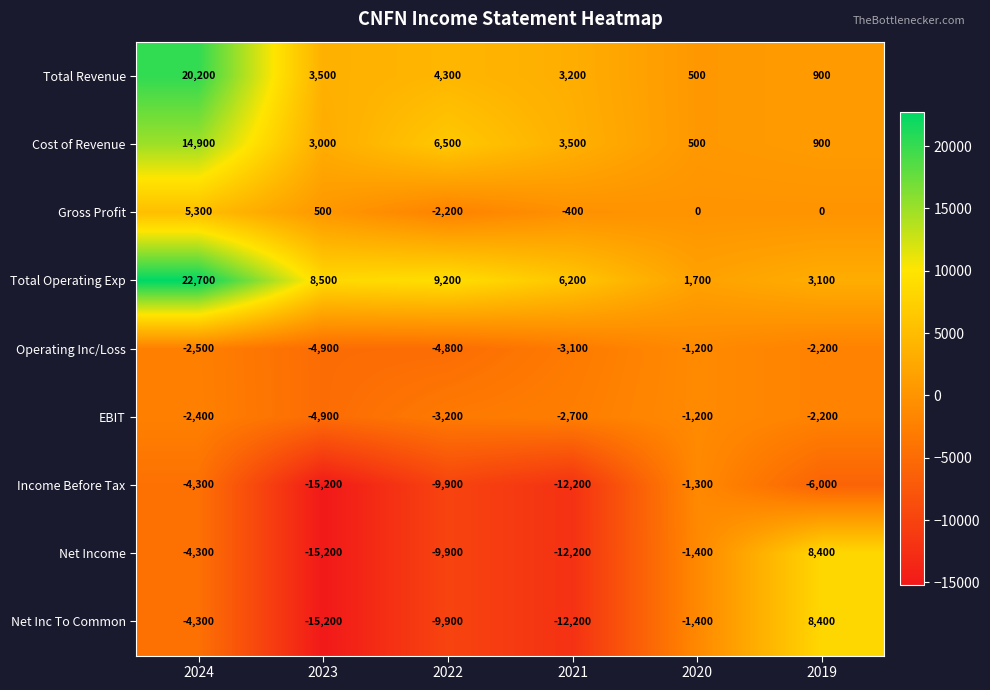

At which label does EBIT reach its peak?

2020